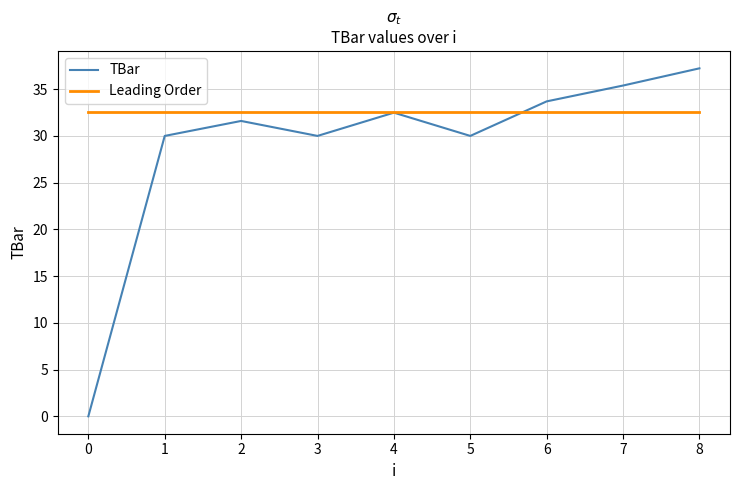

List the series in order of their peak value, highest first.

TBar, Leading Order